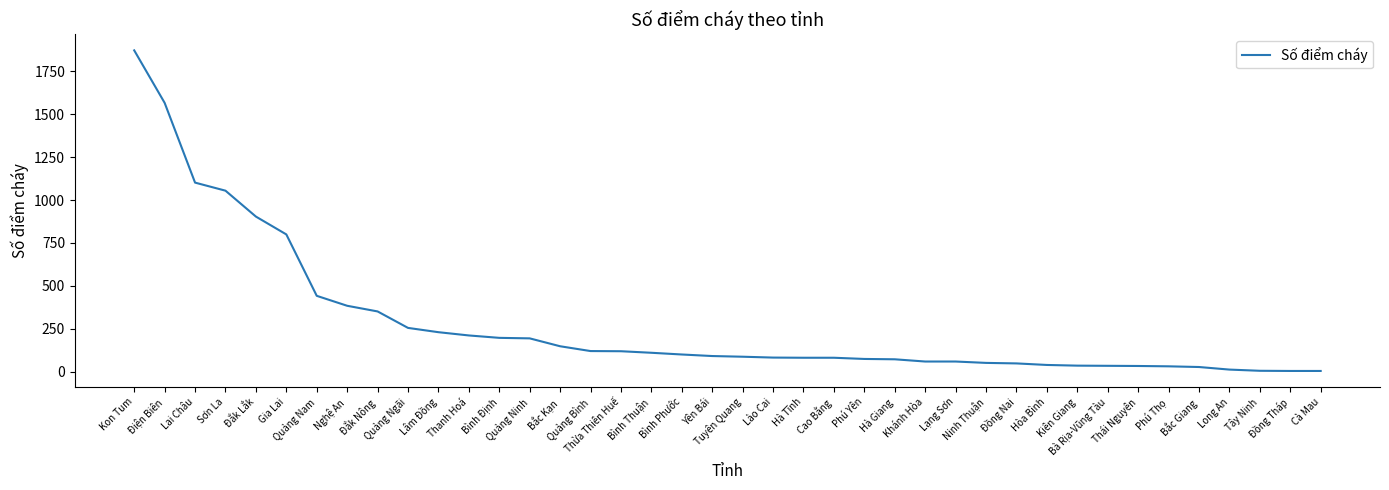

How many series are shown in this chart?

1